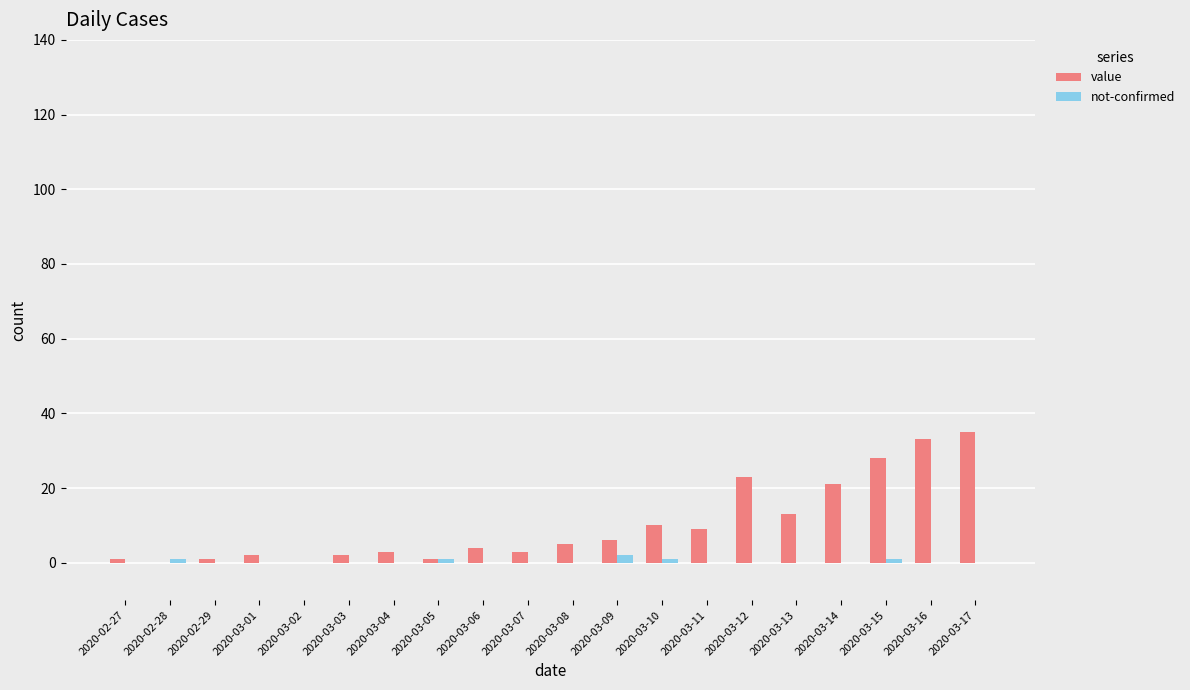

What are all the series names shown in the legend?

value, not-confirmed